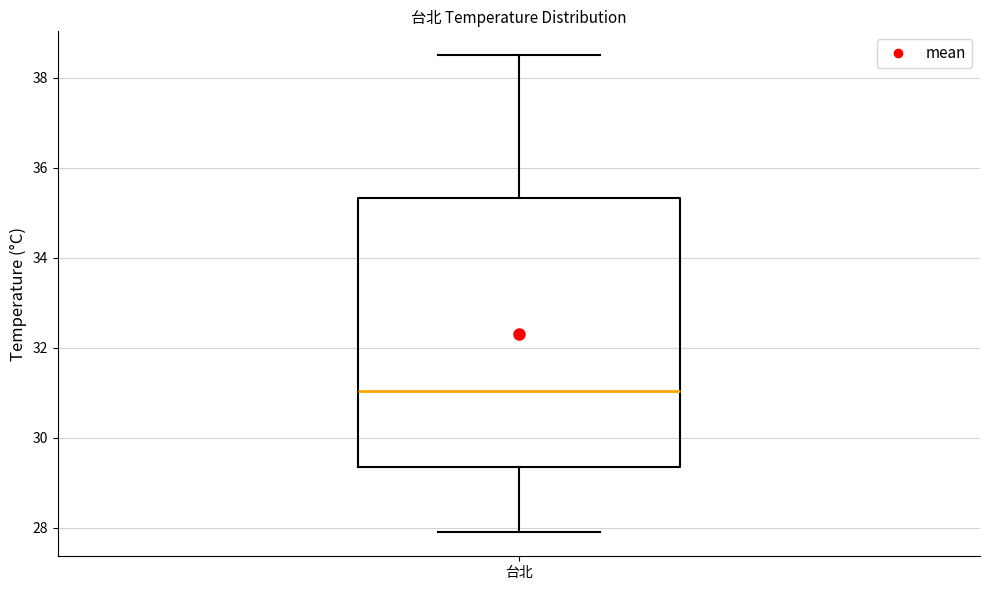

Transcribe this box plot: give where the median line is, the range the box spans, and where the two whiskers end, as read against the y-axis. The values are not printed on the chart, so give them approximately, as read against the axis.

median 31.0, box 29.4 to 35.4, whiskers 28.0 to 38.6